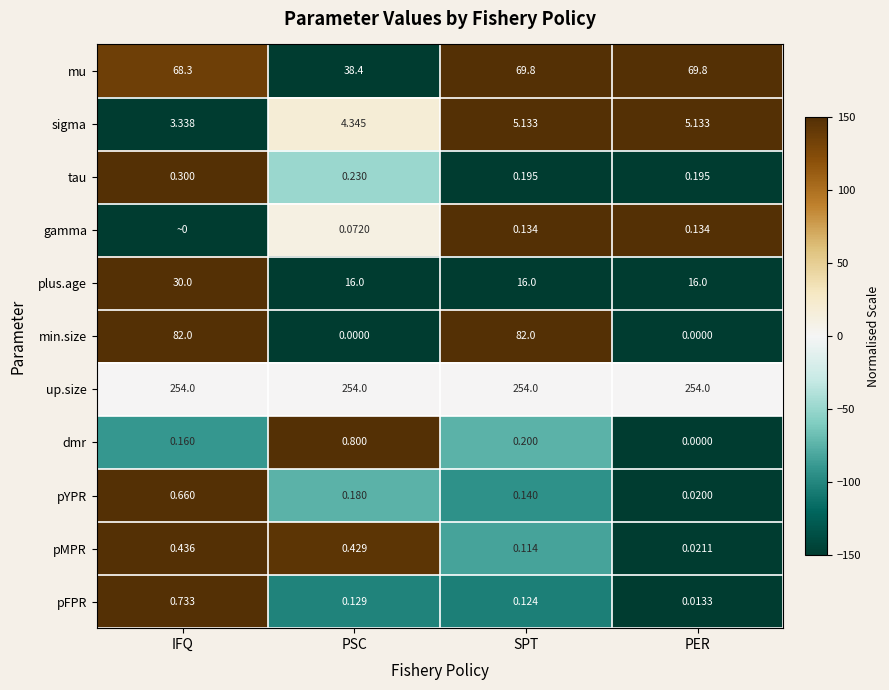

Between PER and PSC, which is larger?

PER